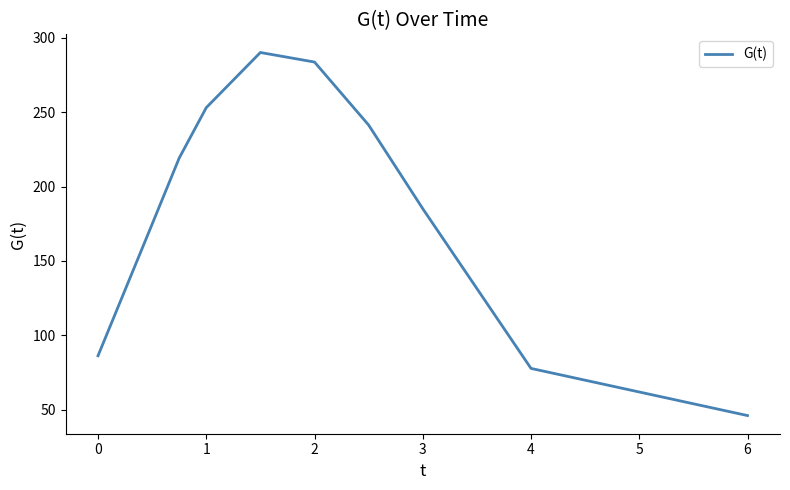

What is the minimum value shown in the chart?

46.1